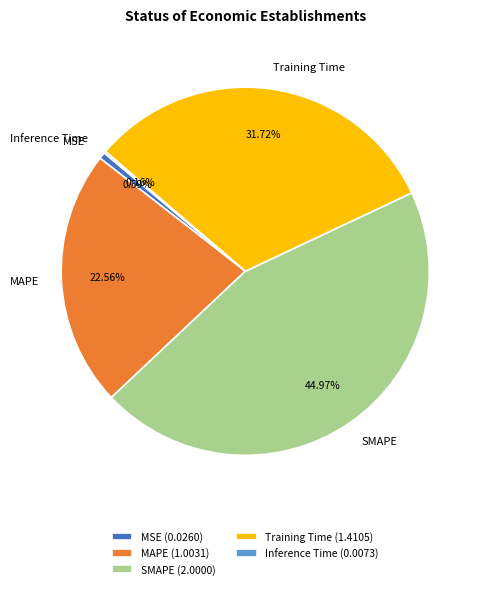

Is the sum of MSE and SMAPE greater than half?

No